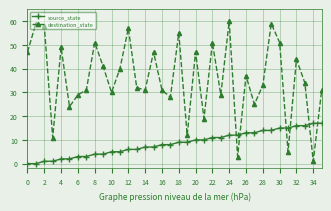

Rank the series by their maximum value, from lowest to highest.

source_state, destination_state